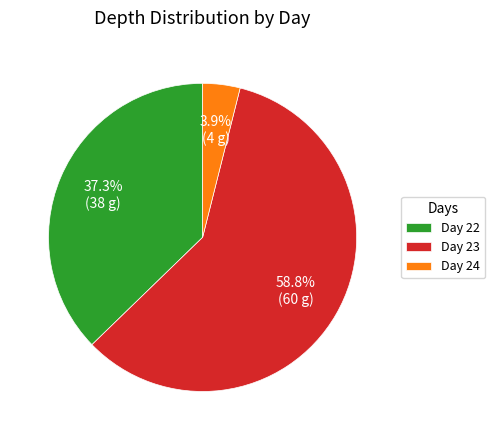

Does any single category account for the majority?

Yes